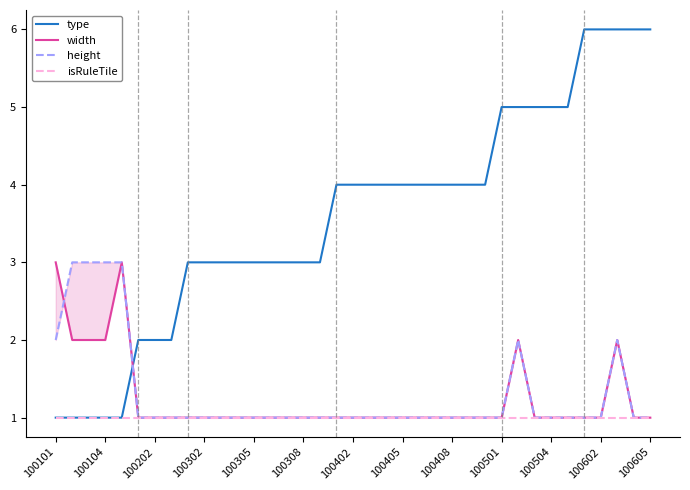

What is the highest value of the type series?

6